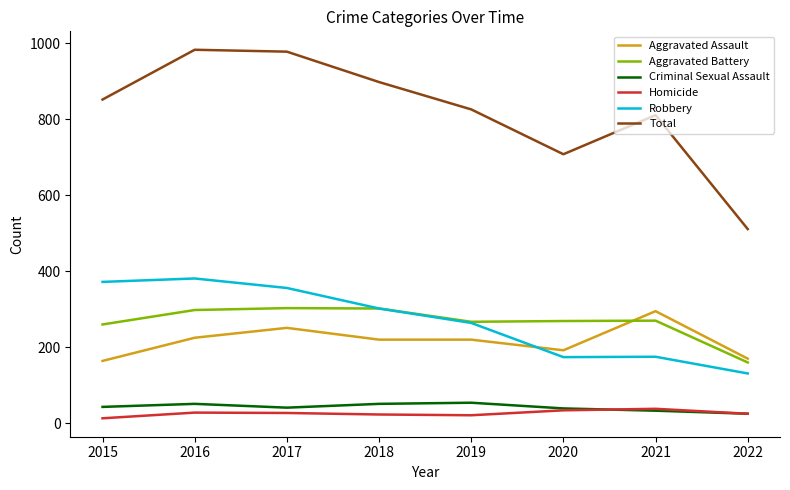

The value of Aggravated Battery at 2019 is 59. True or false?

False